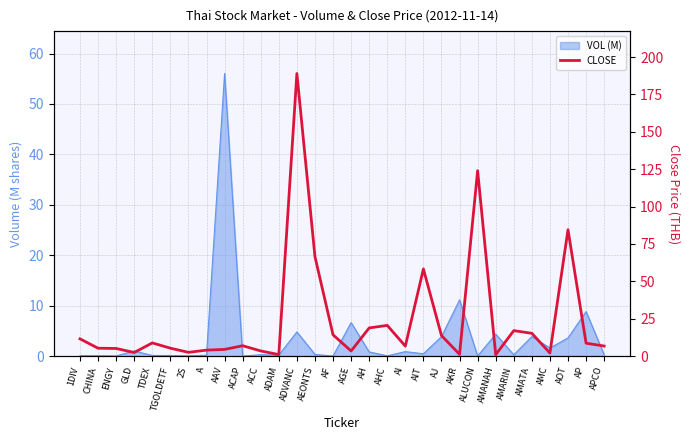

What is the label of the 22nd point from the right?

AAV